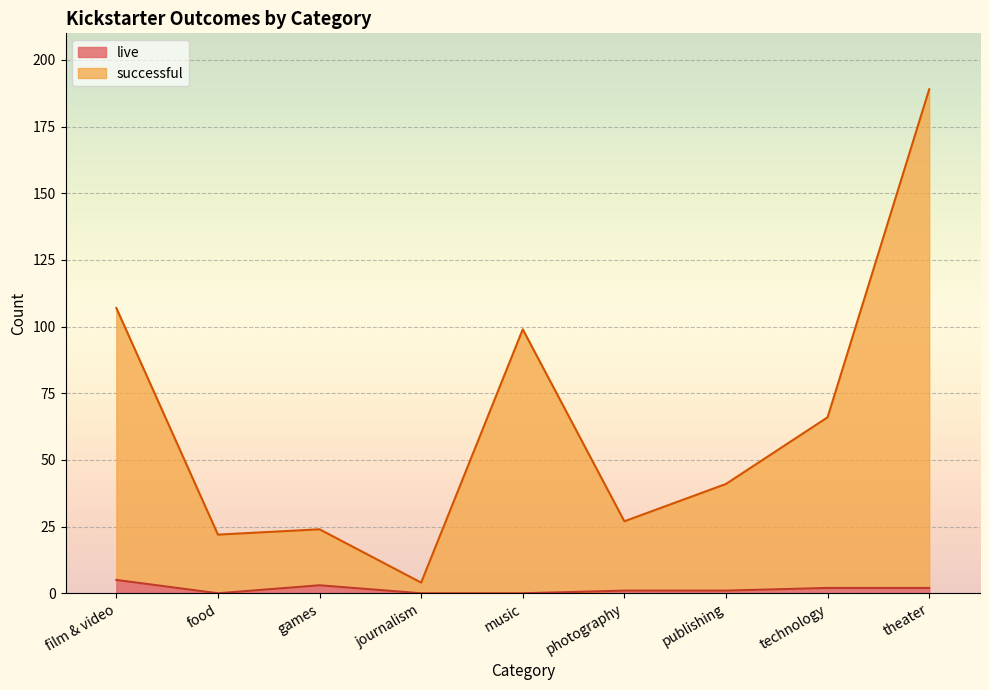

At which label does live reach its minimum?

food